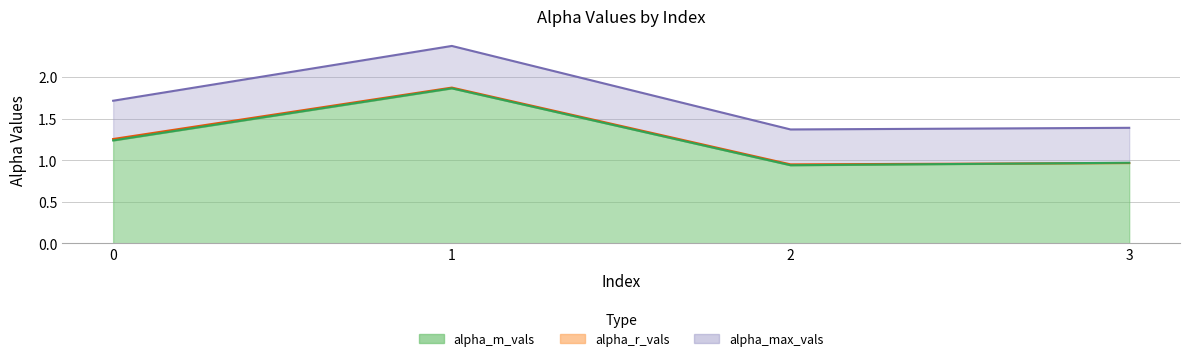

At which category does the chart reach its peak across all series?

1